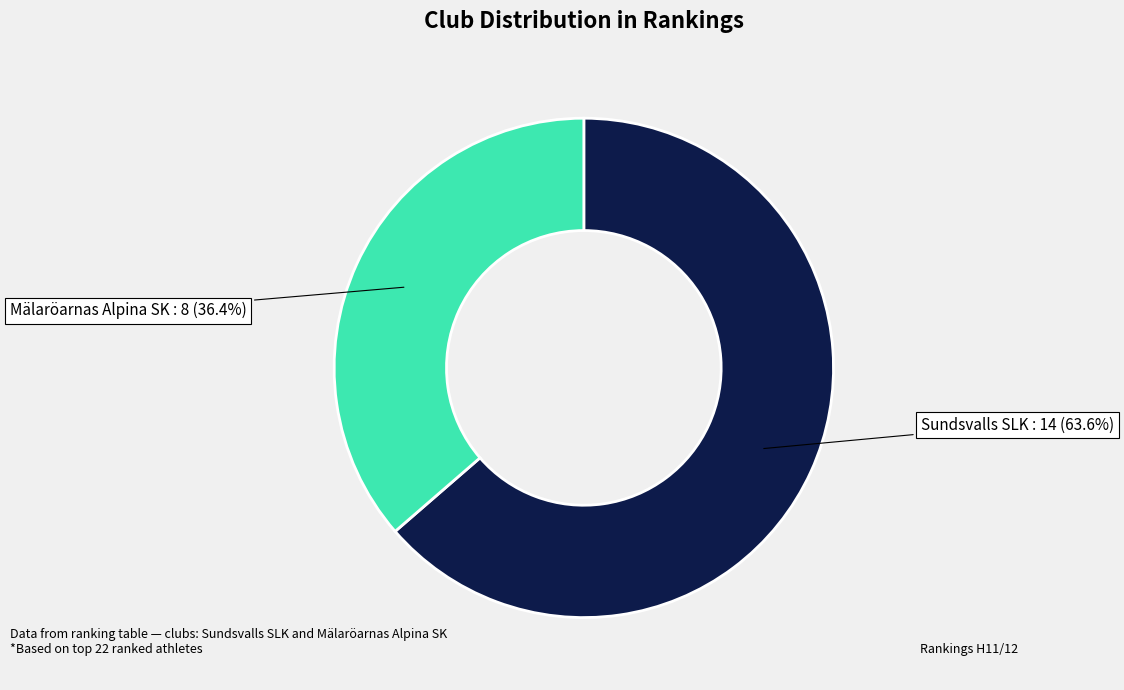

How many segments does this pie chart have?

2